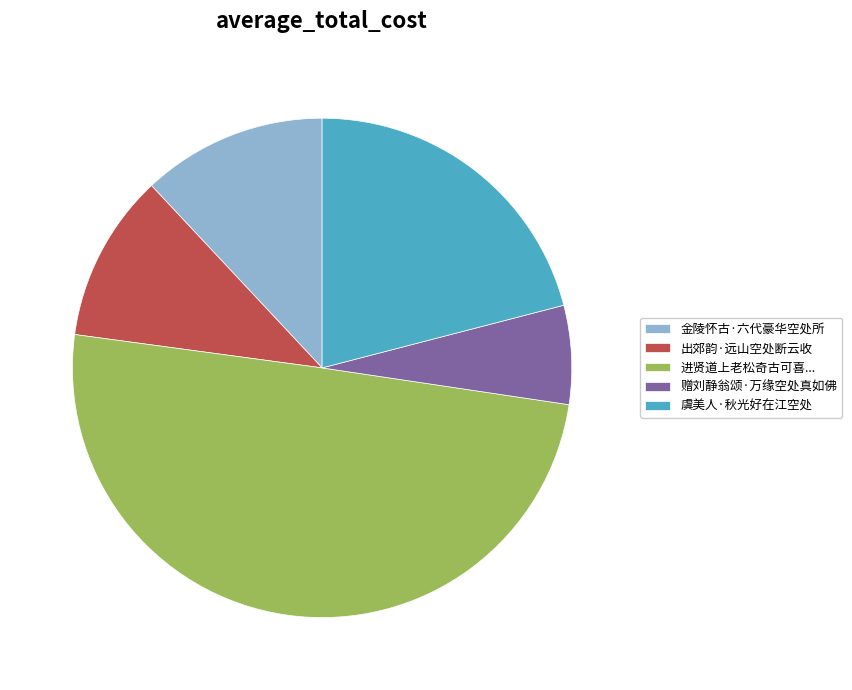

Which category has the smallest portion of the pie?

赠刘静翁颂·万缘空处真如佛